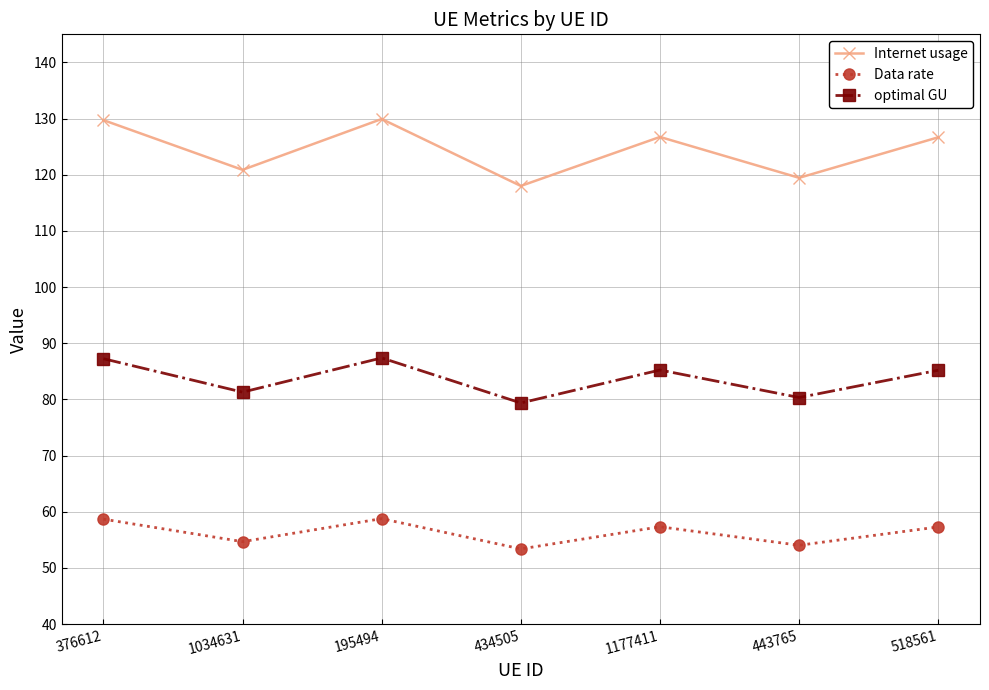

What value does the optimal GU series have at 376612?

87.3